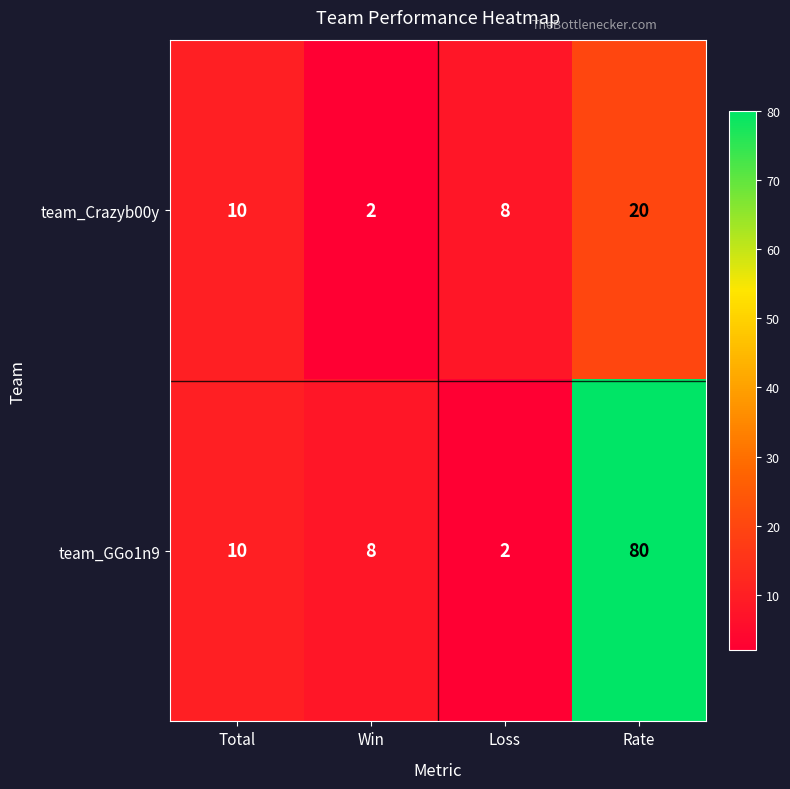

Which series has the largest total across all categories?

team_GGo1n9